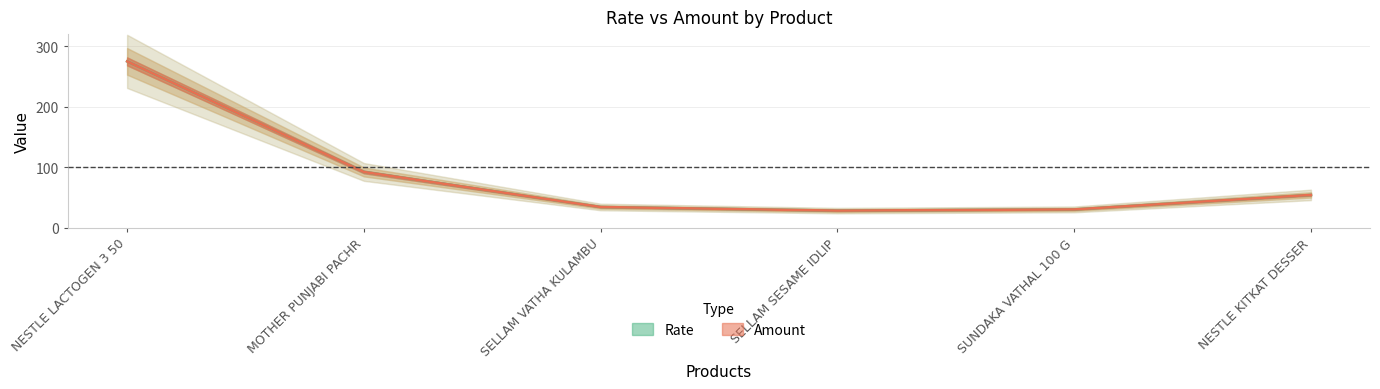

What is the label of the 5th point from the left?

SUNDAKA VATHAL 100 G